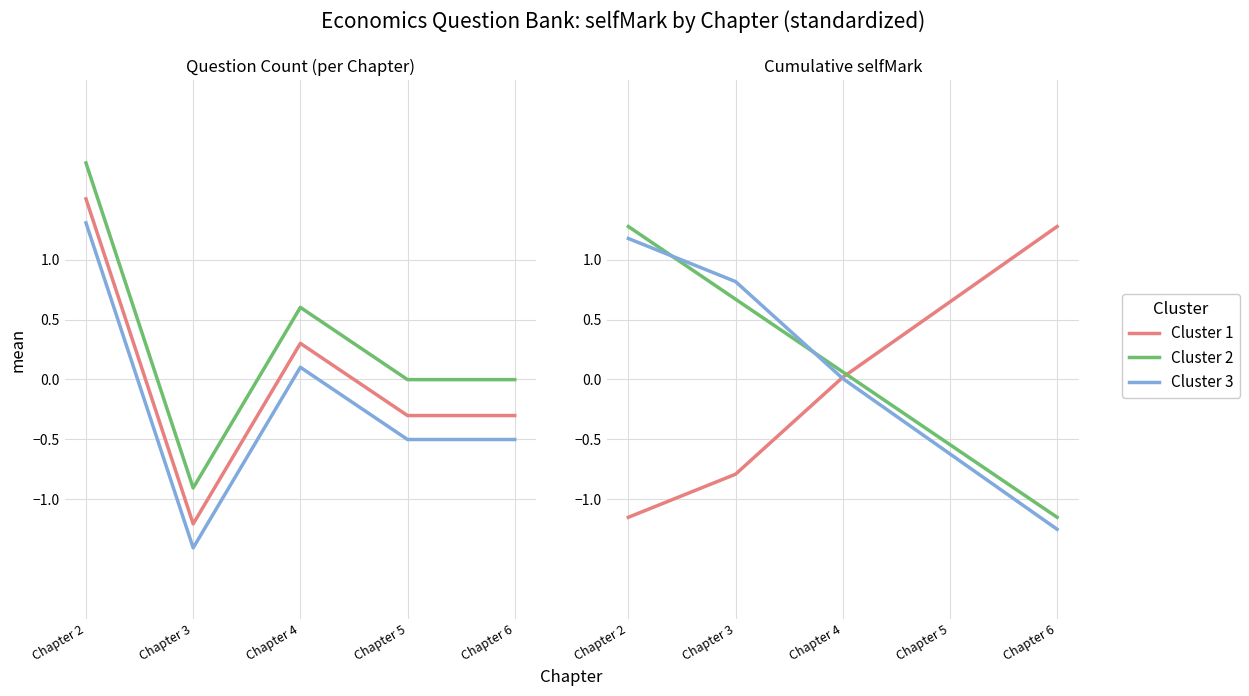

The value of Cluster 2 at Chapter 5 is -0.5. True or false?

True